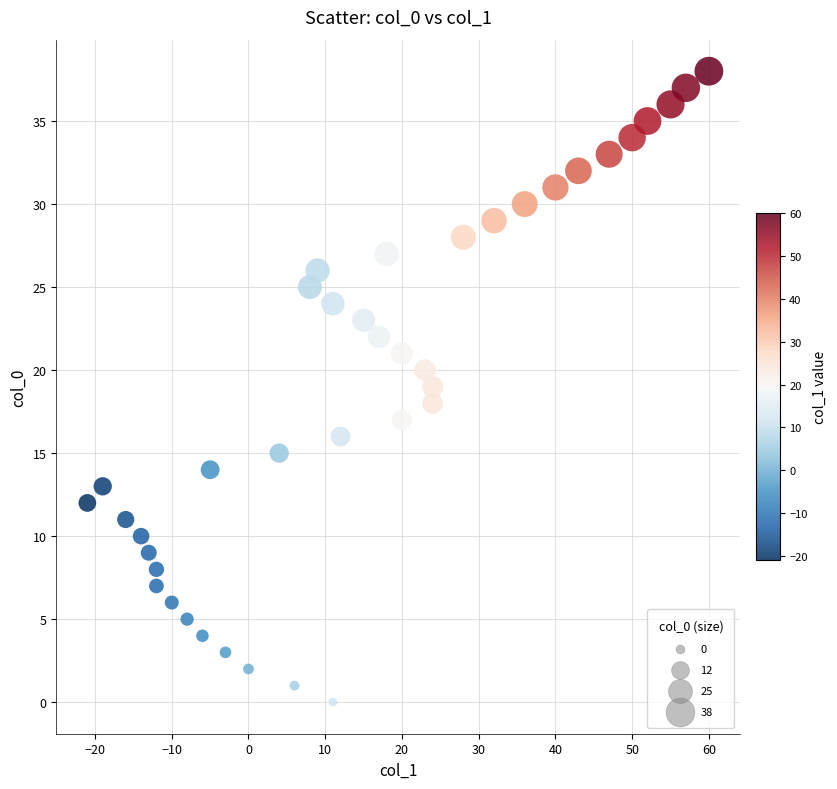

What is the range of Y values (max minus min)?

38